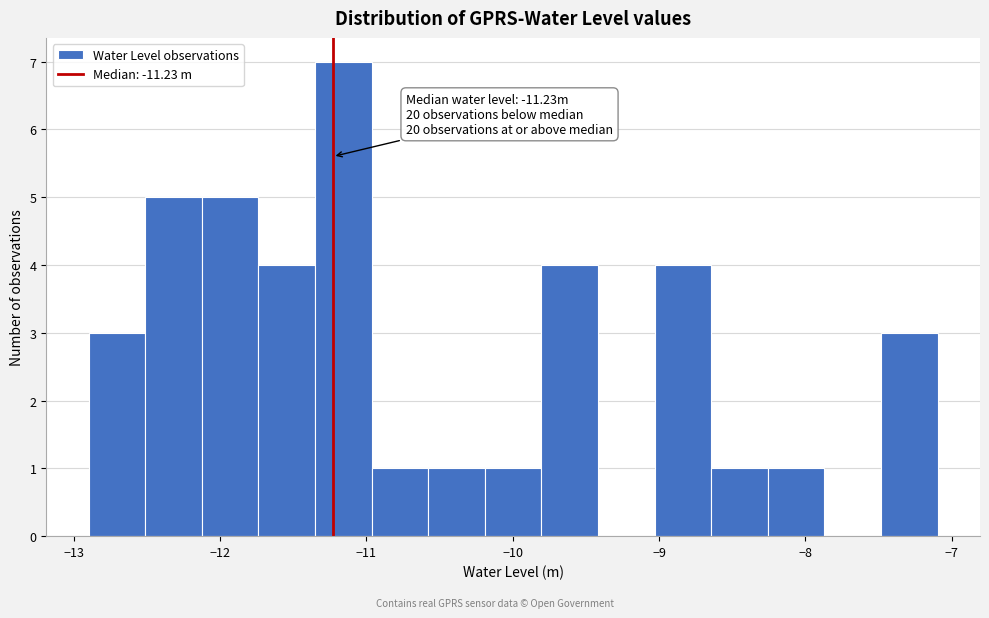

Around what value on the x-axis is the tallest bar? Give the approximate position of its centre, as read against the axis.

-11.2